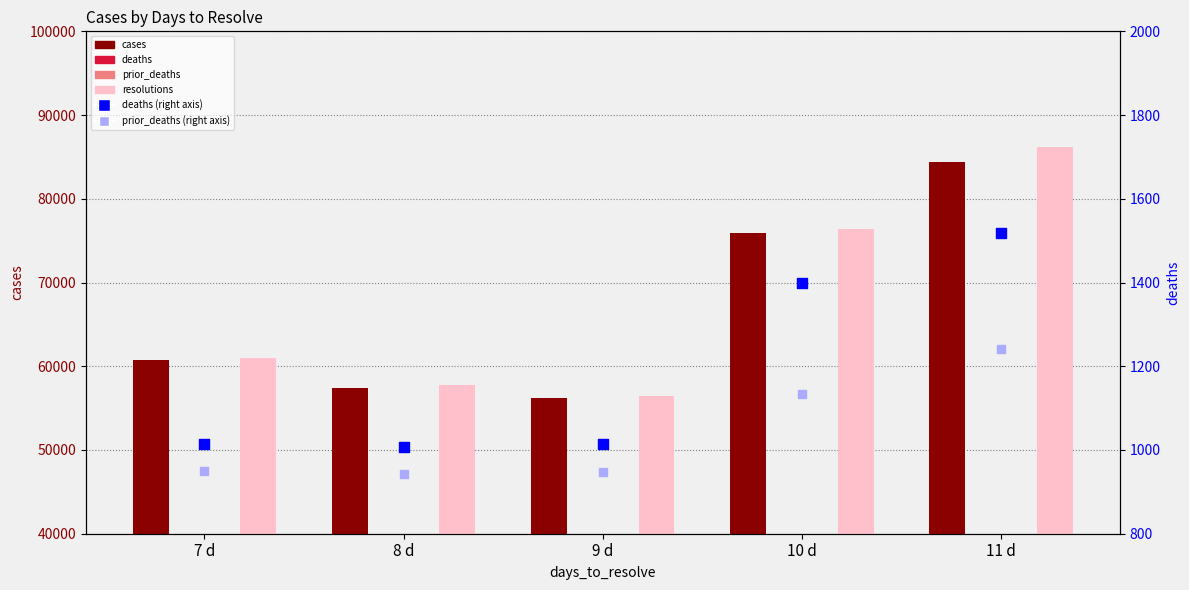

Which series reaches the minimum Y coordinate?

prior_deaths